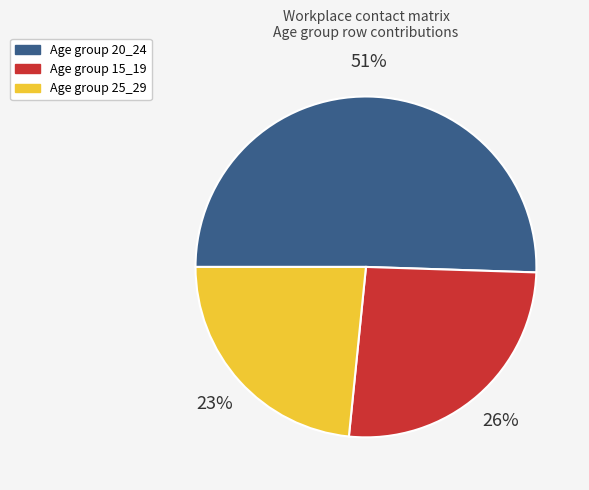

Is there any slice that represents more than half of the pie?

Yes